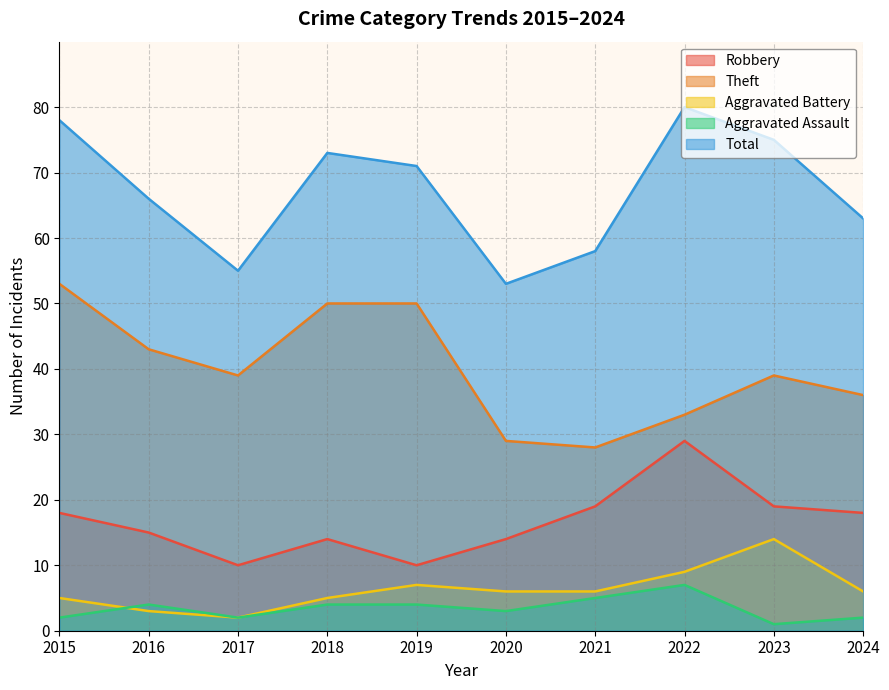

At how many categories does at least one series exceed 3?

10